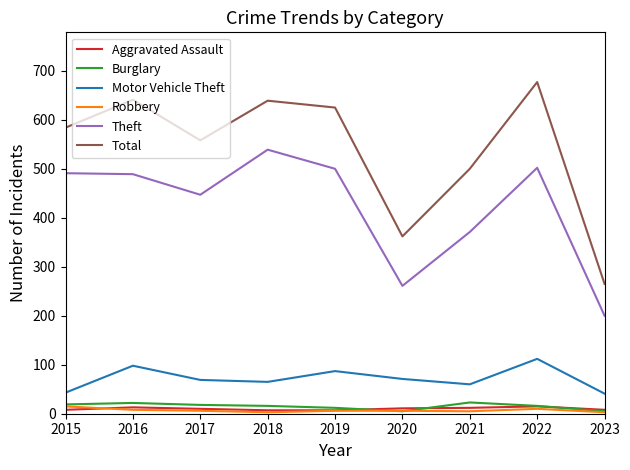

True or false: Theft and Robbery cross at least once.

False